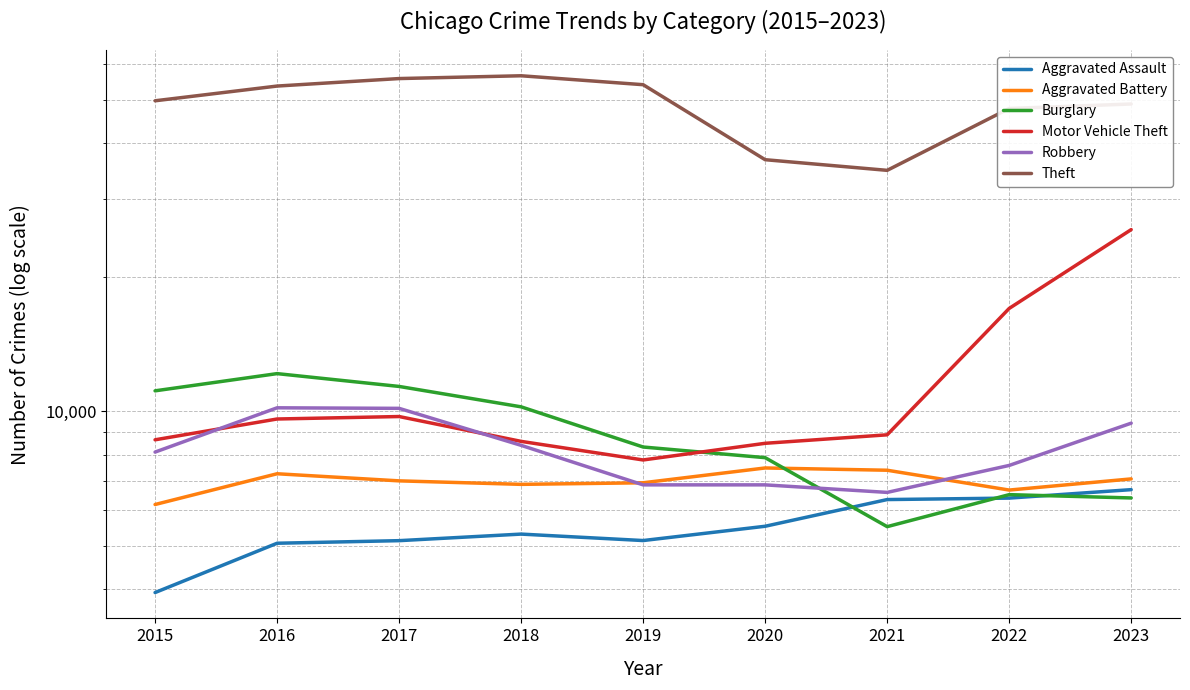

What is the value of the Robbery point at the 3rd from the left?

10161